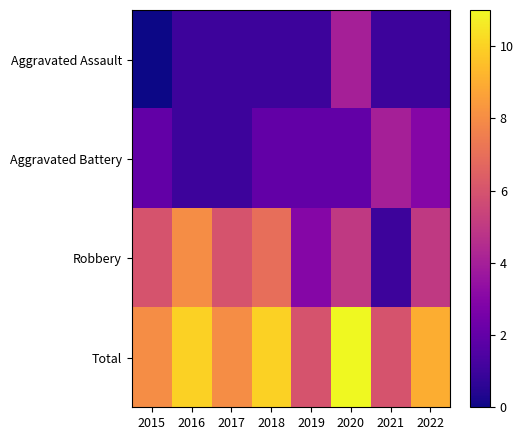

How many data points does each series have?

8